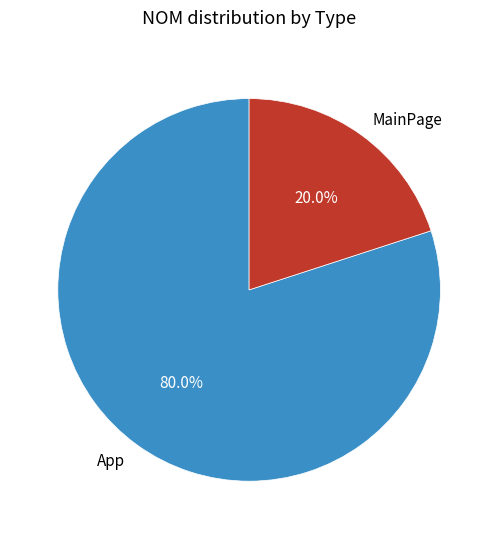

Which category has the smallest portion of the pie?

MainPage